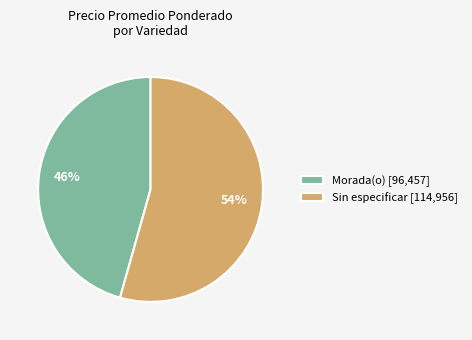

Is there any slice that represents more than half of the pie?

Yes